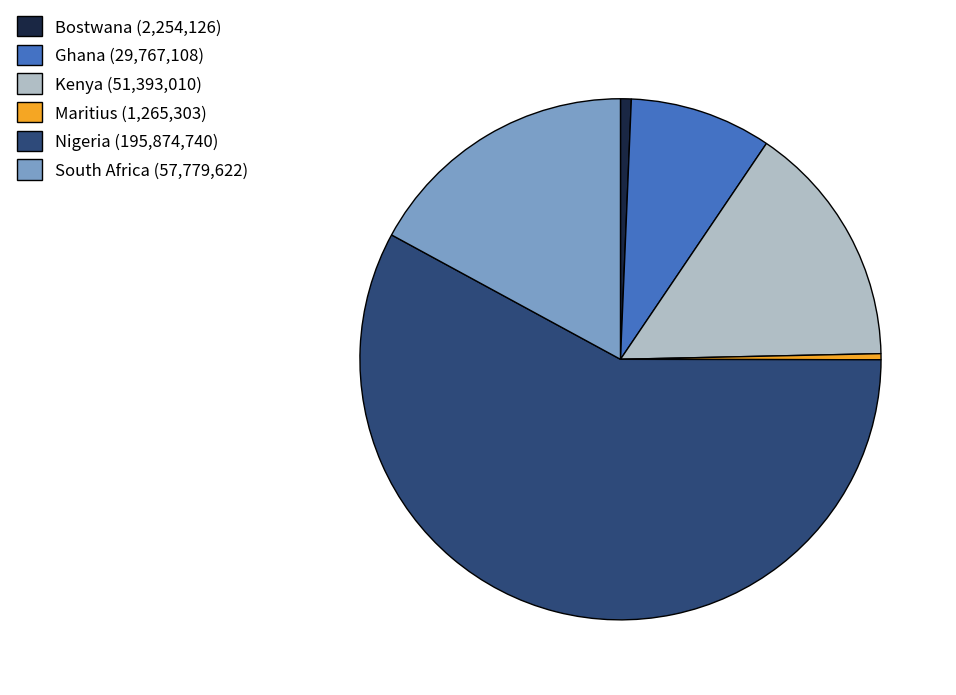

How many slices are in this pie chart?

6